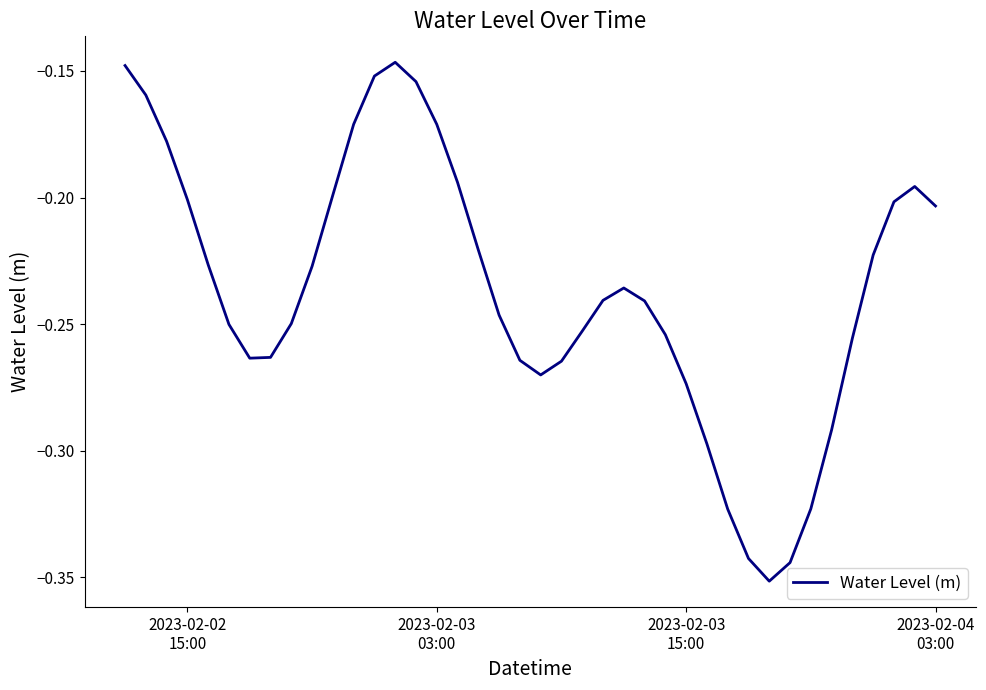

How many interior local peaks (higher than both neighbors) does the data have?

3